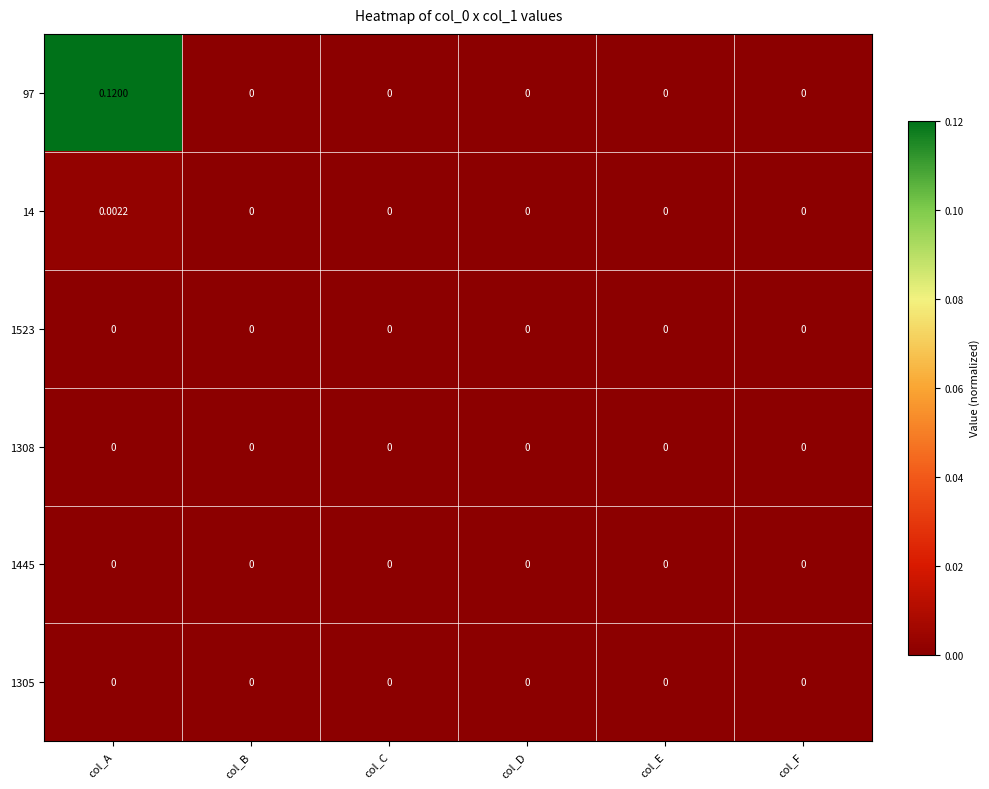

How many data points does each series have?

6